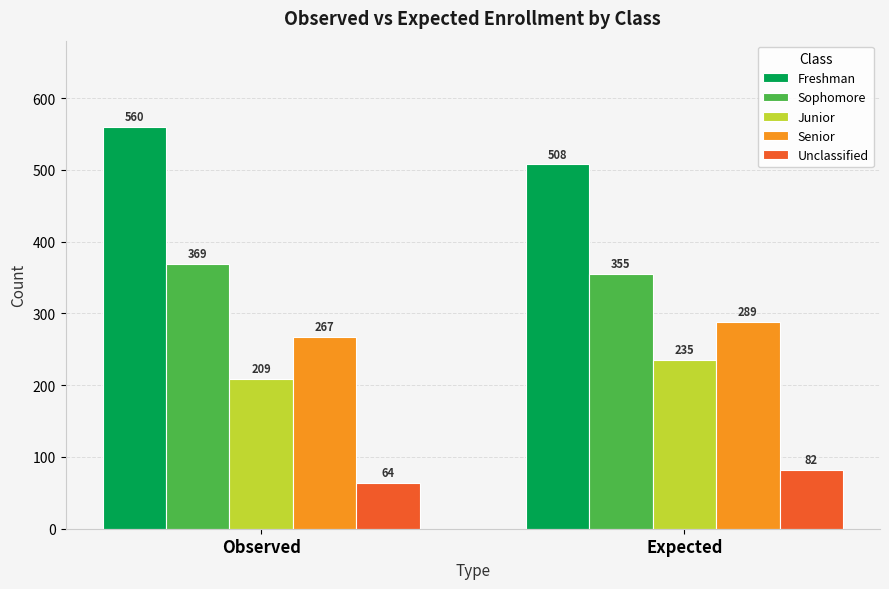

At which label does Senior first exceed 288?

Expected